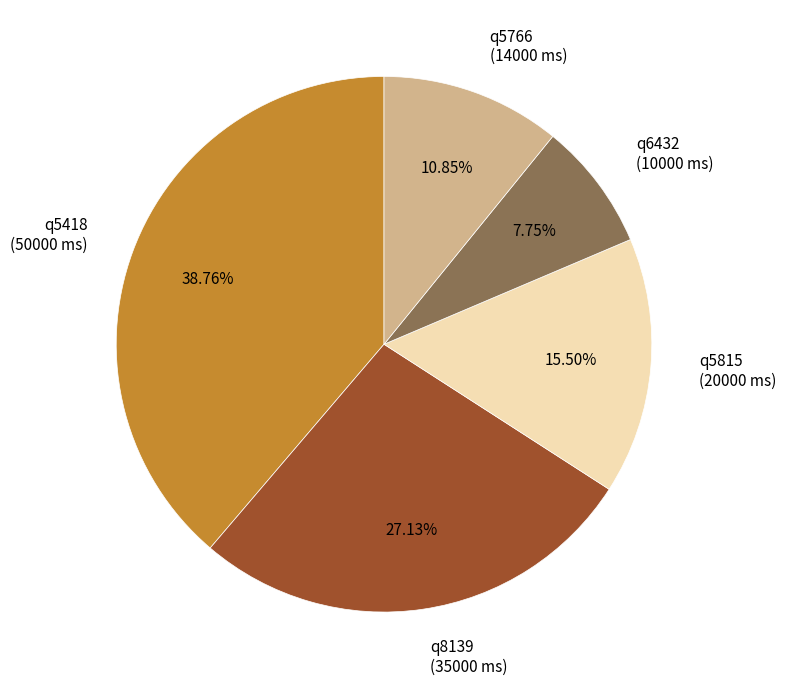

What is the largest slice in the pie chart?

q5418